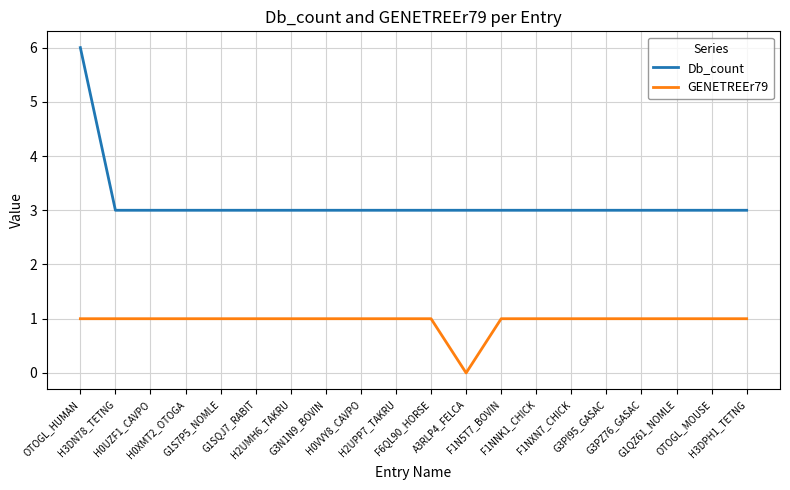

What is the difference between the maximum and minimum values in the Db_count series?

3